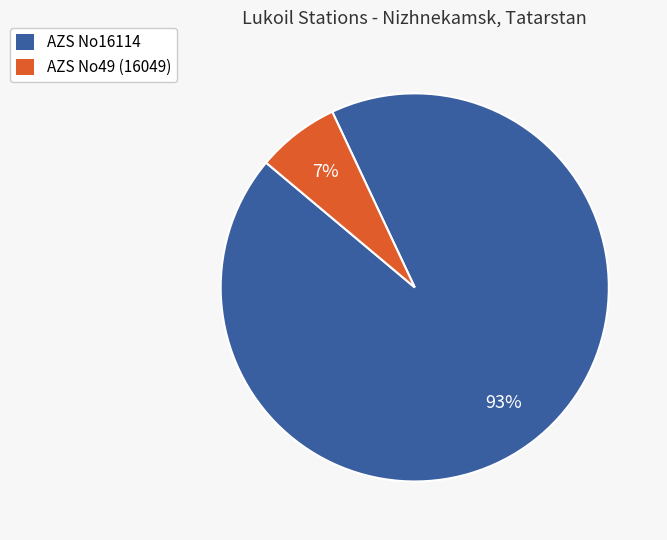

How many slices are in this pie chart?

2